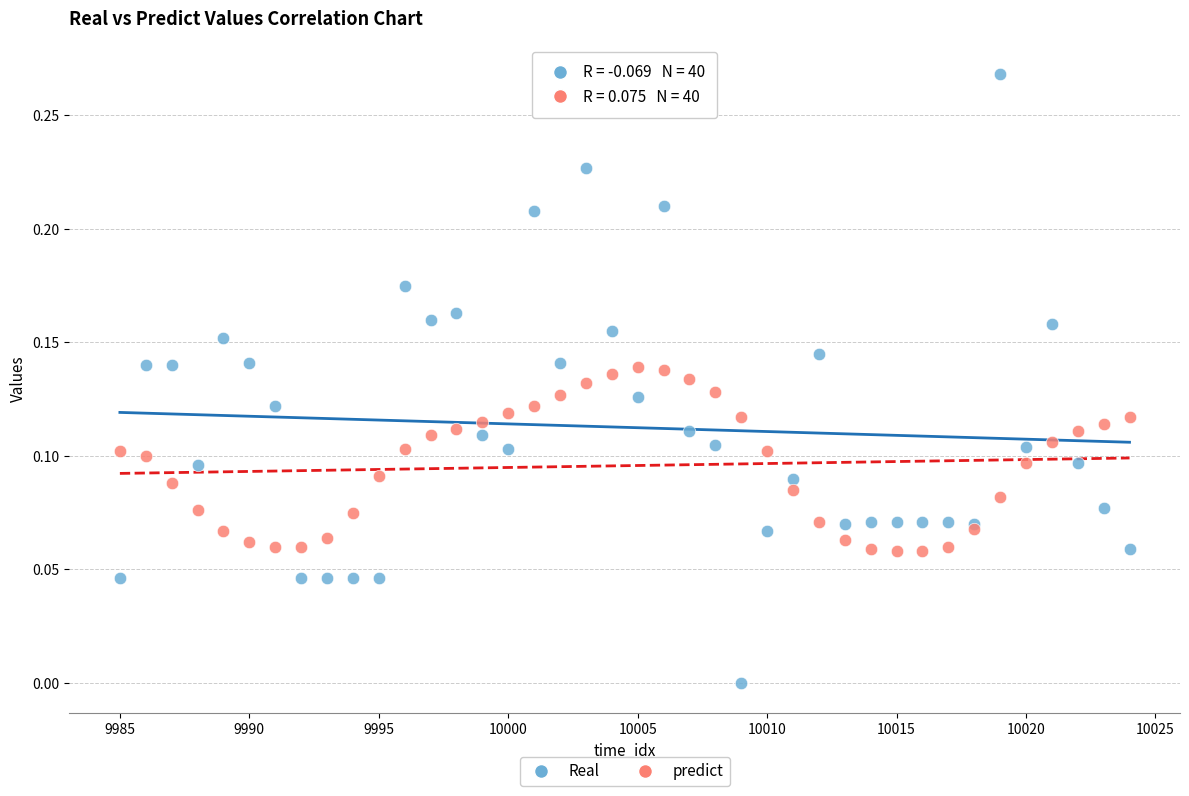

What is the X range (max minus min) for the scatter plot?

39.0